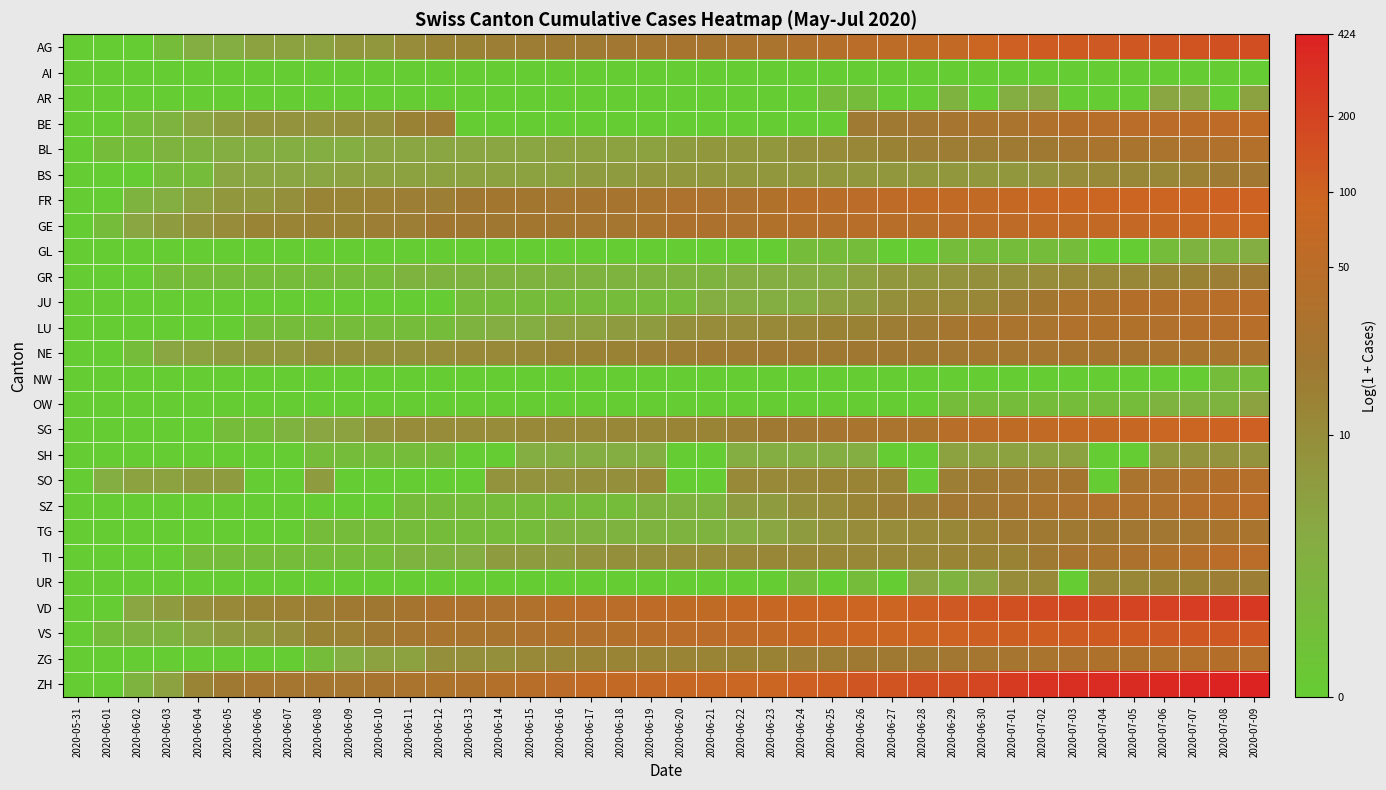

What is the total value across all series at 2020-07-03?

75.2